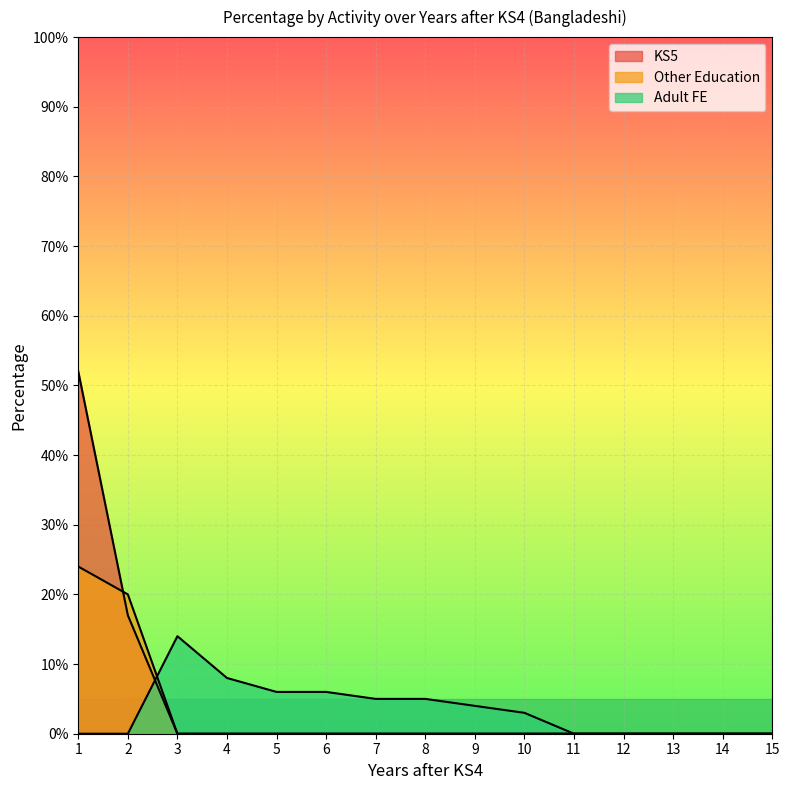

What is the sum of all KS5 values?

69